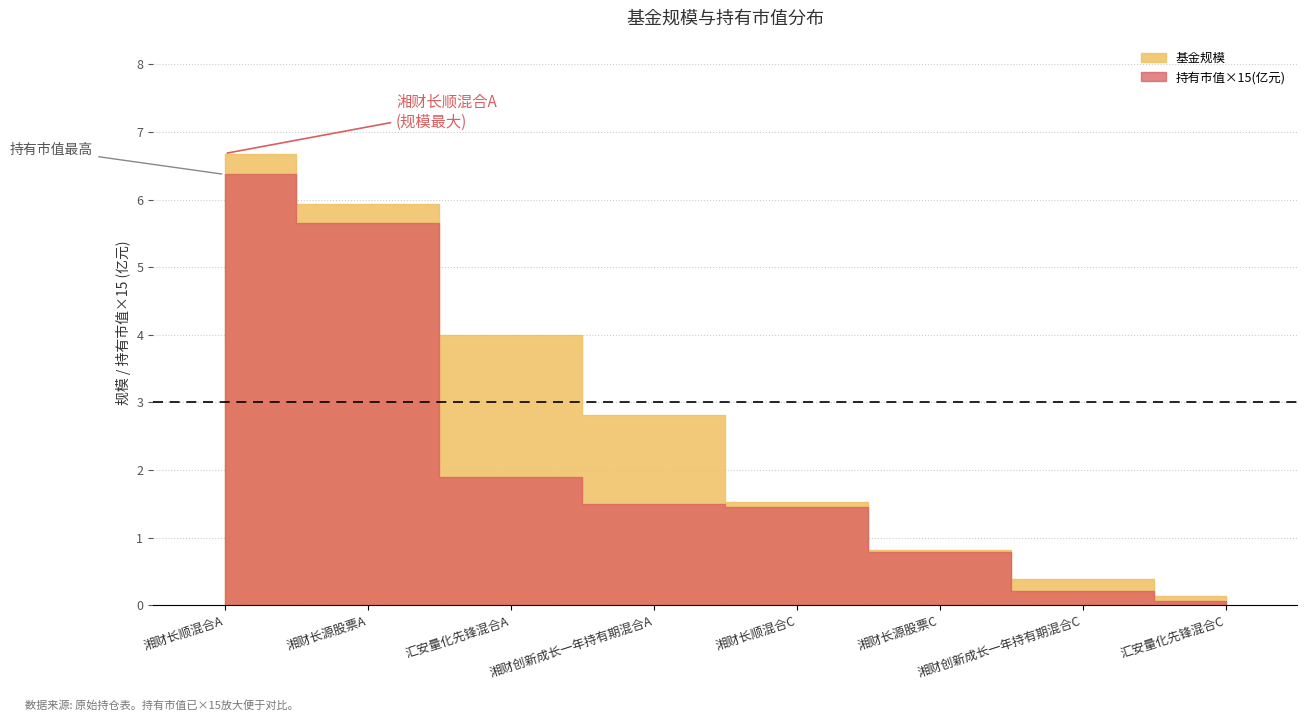

True or false: 持有市值(亿元) and 基金规模 intersect in this chart.

False